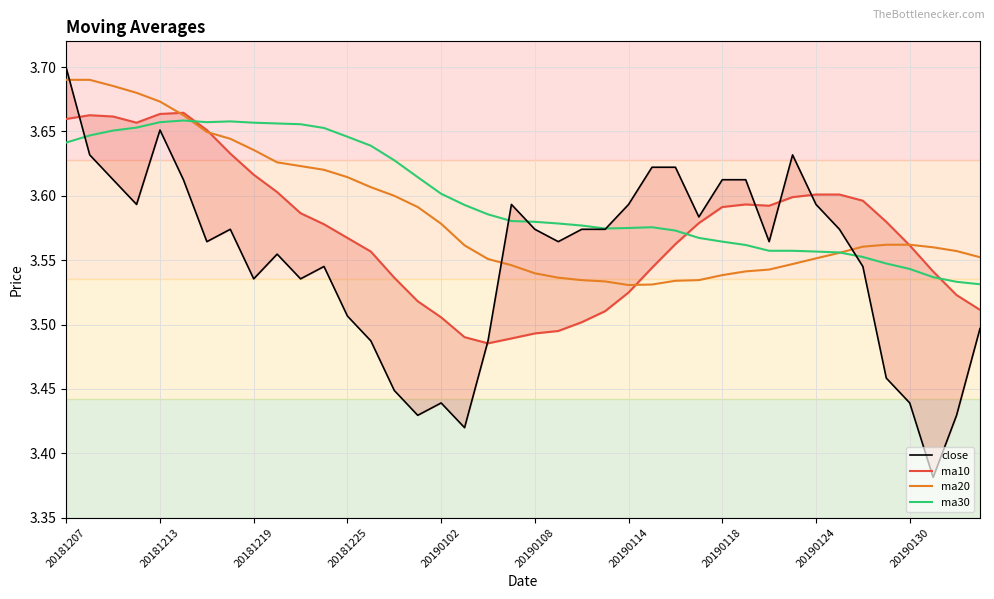

True or false: ma30 has a value of 3.6 at 20190102.

True